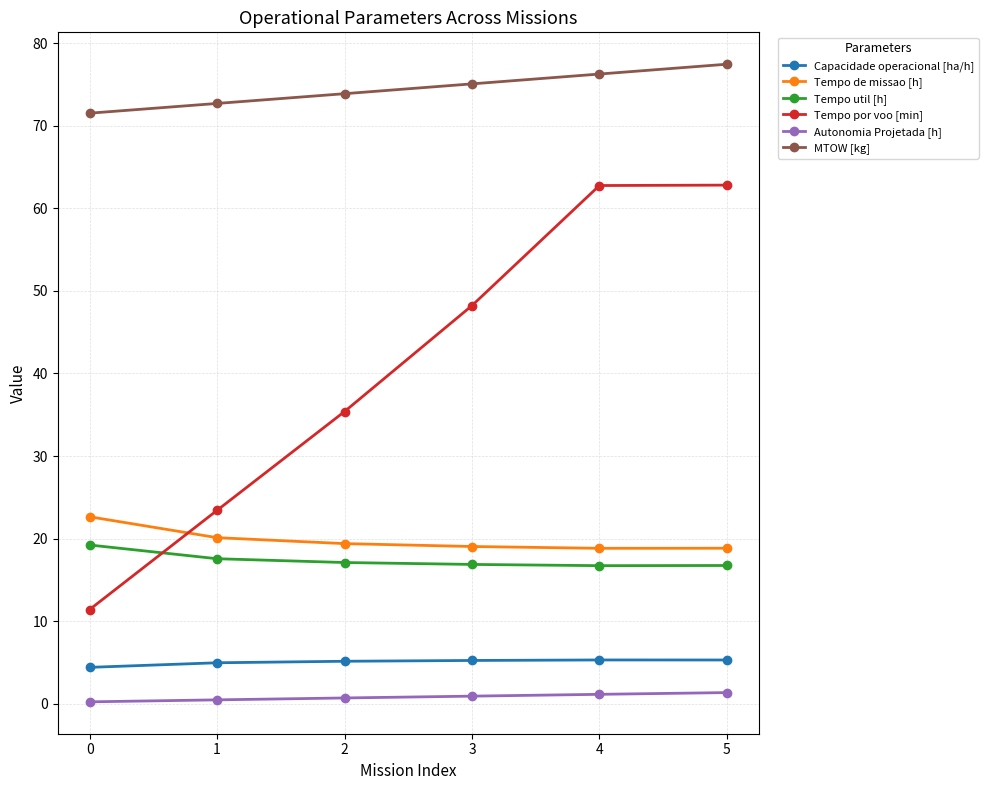

What is the difference between the Tempo de missao [h] values at 0 and 5?

3.8